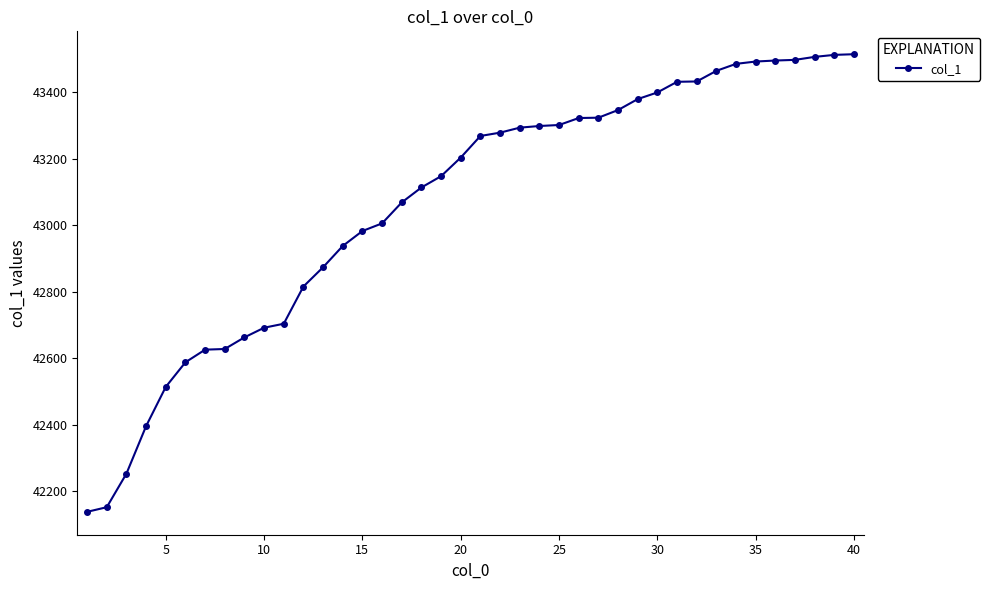

What is the difference between the maximum and minimum values?

1377